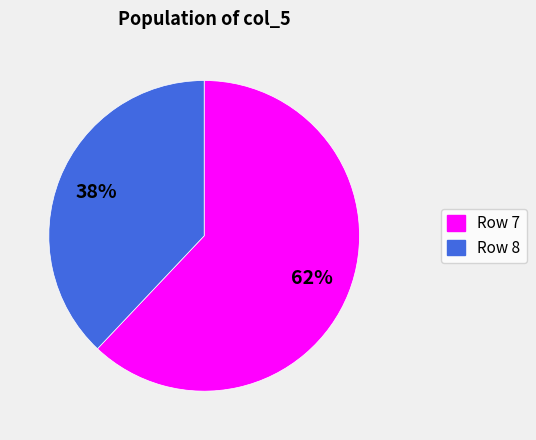

To the nearest percent, what is the difference between the largest and smallest slice percentages?

24%